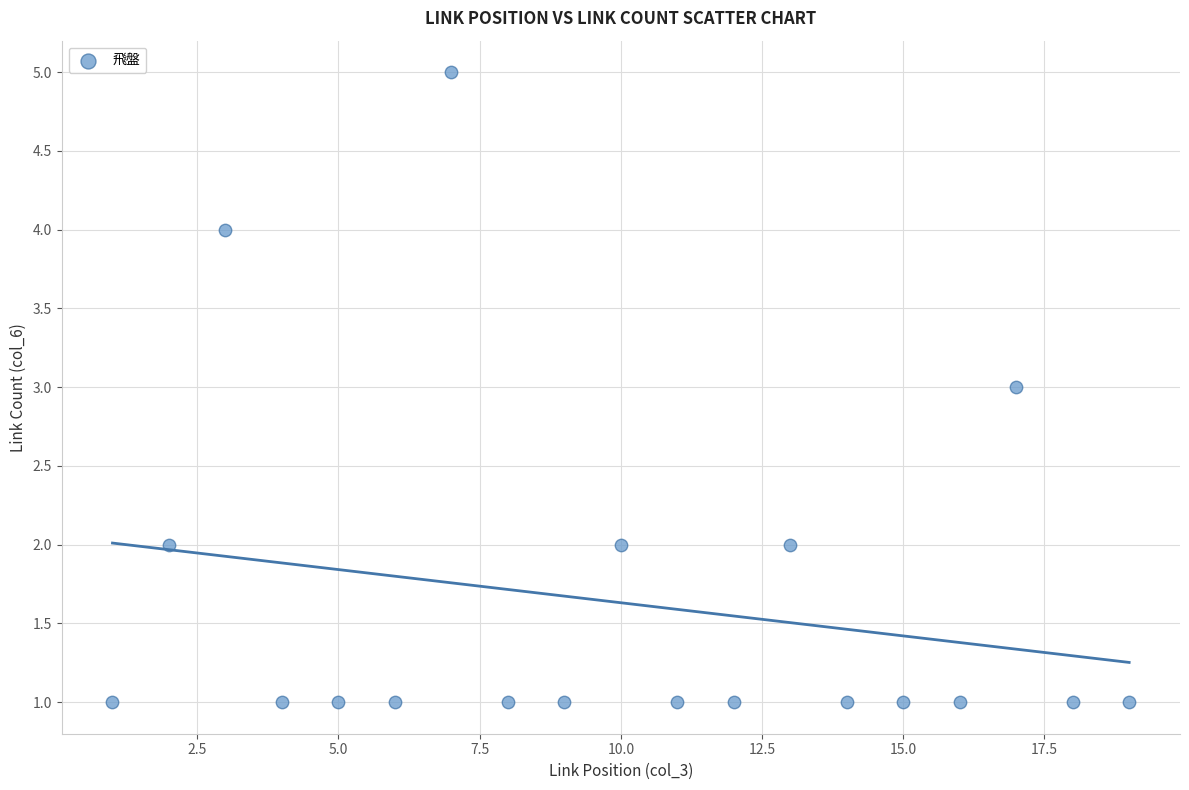

What is the range of Y values (max minus min)?

4